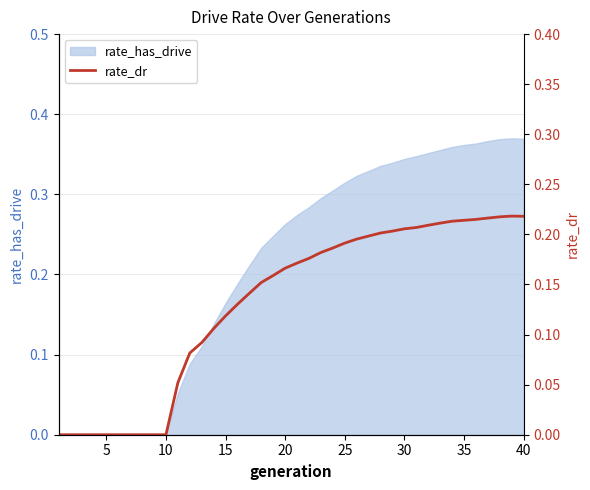

True or false: rate_has_drive has a value of 0.2 at 5.

False